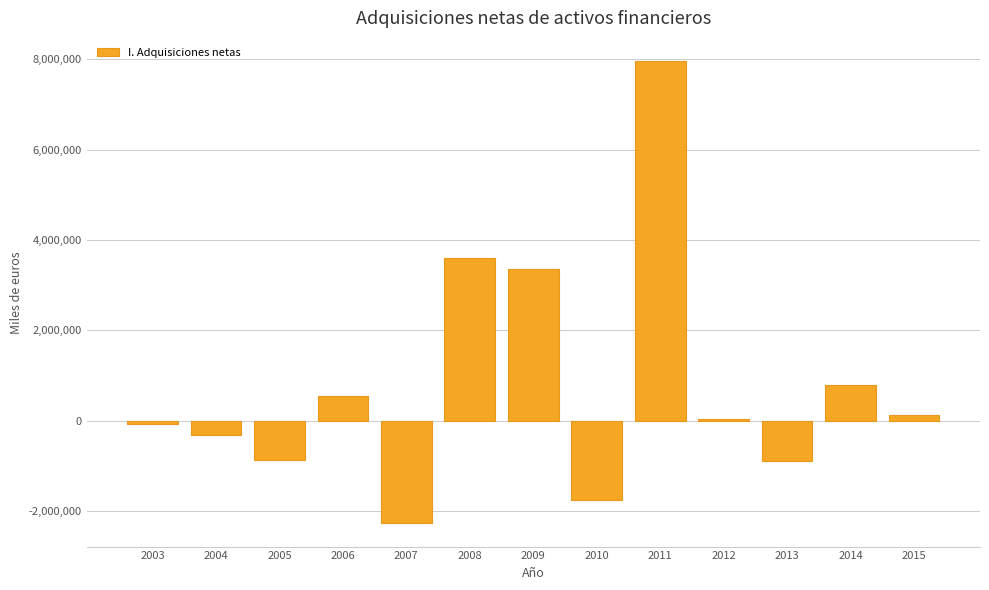

Which label corresponds to the largest value in the chart?

2011